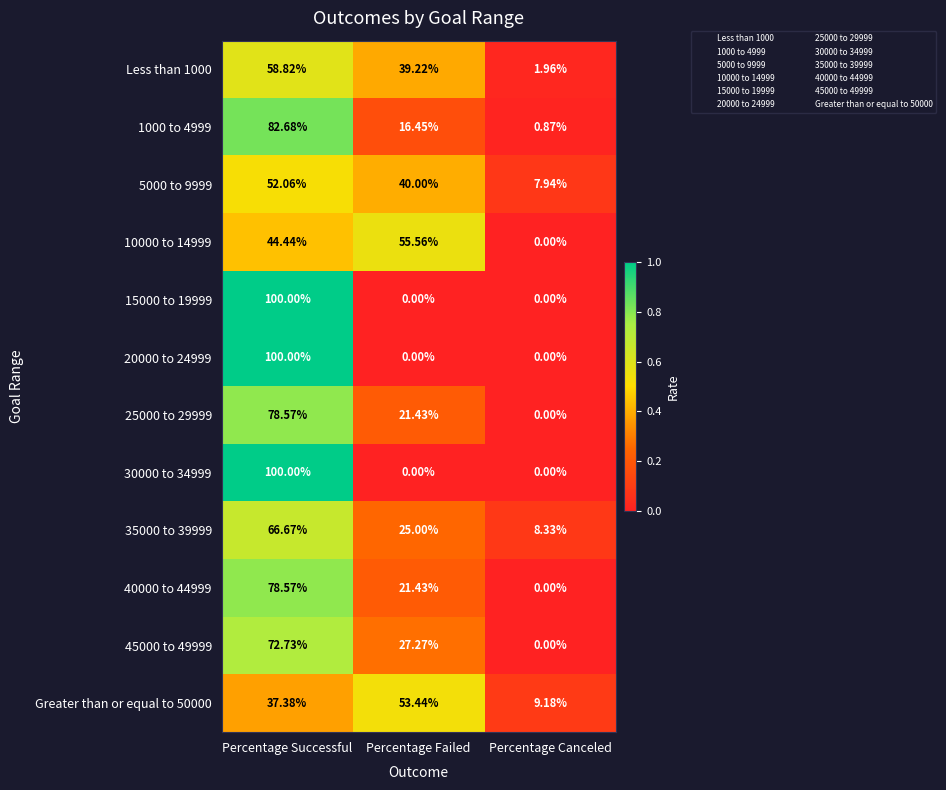

How many data points in 5000 to 9999 are less than 40?

1